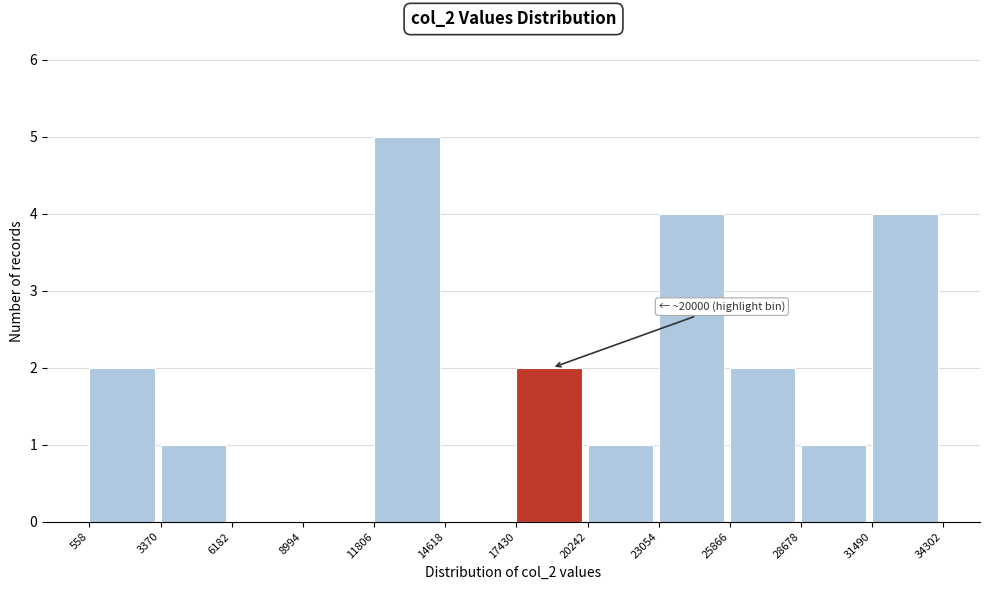

Over which range of the x-axis is the bar tallest?

11806 to 14618